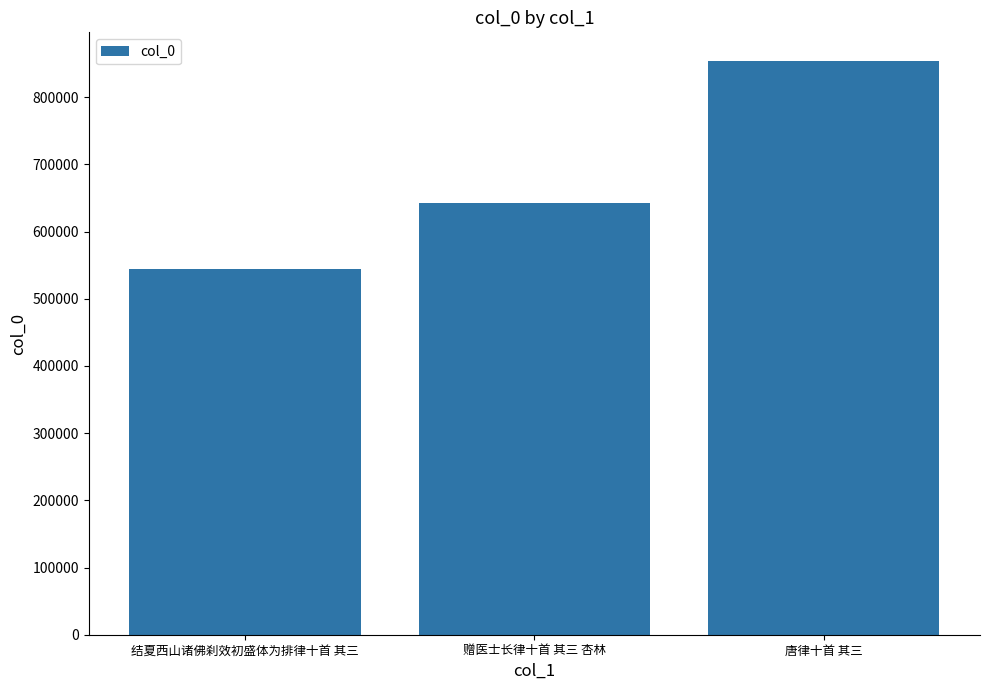

What is the difference between the maximum and minimum values?

309090